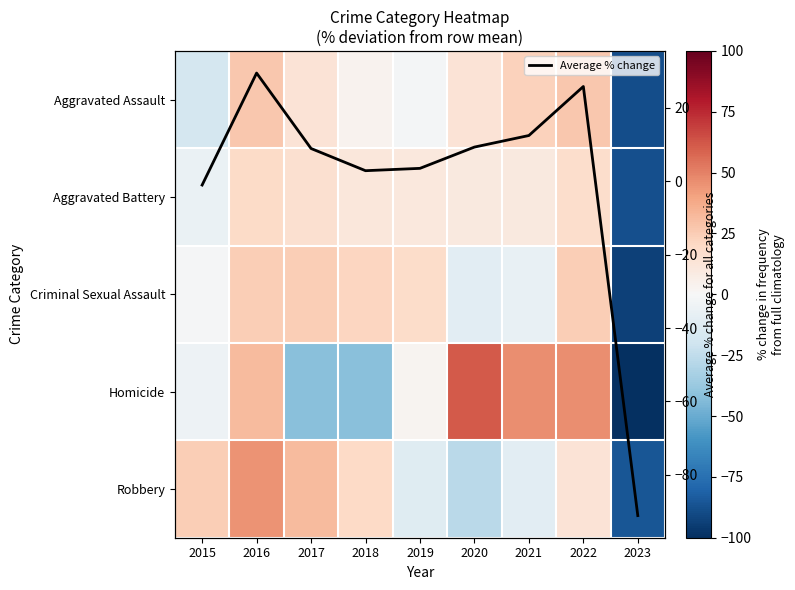

What is the lowest value of the Average % change series?

-91.1